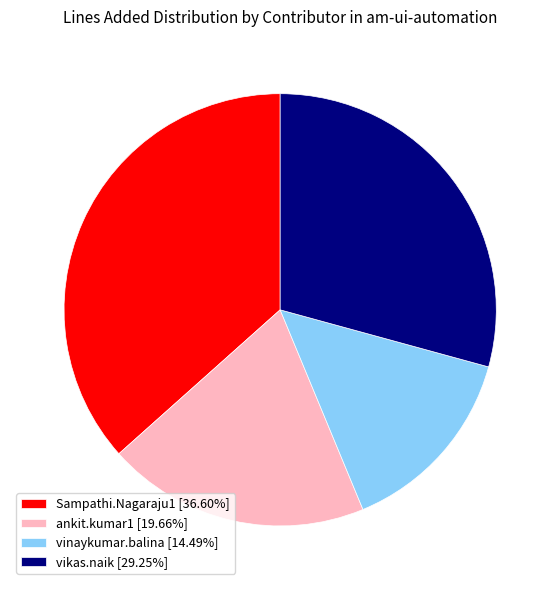

Rank the categories by value from highest to lowest.

Sampathi.Nagaraju1, vikas.naik, ankit.kumar1, vinaykumar.balina